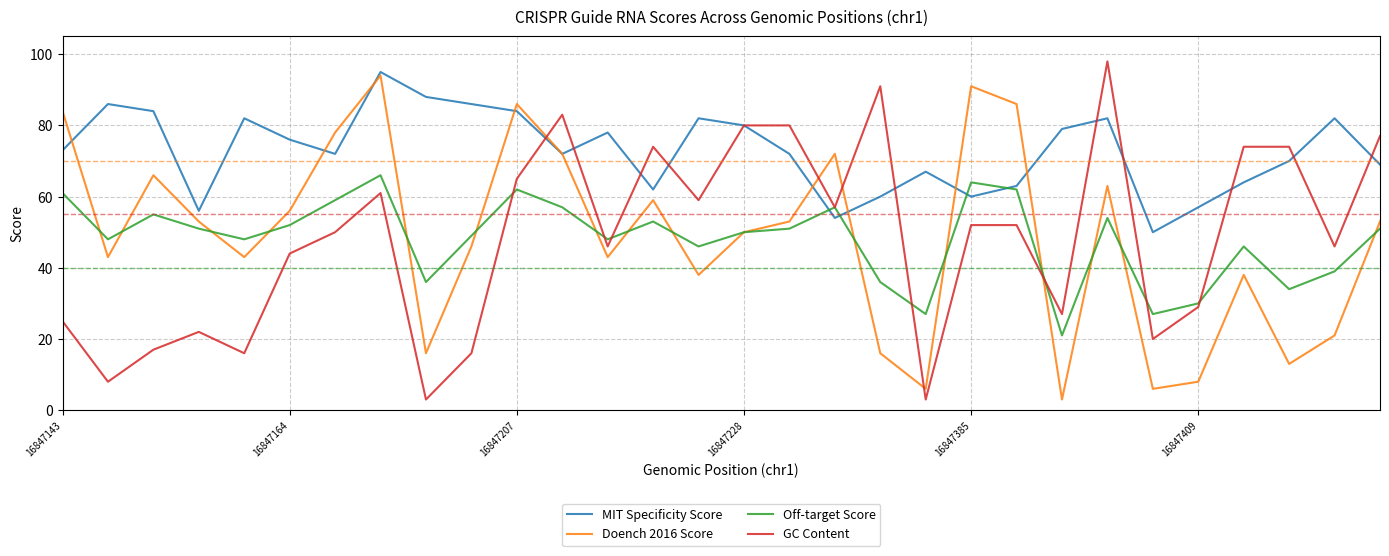

In Doench 2016 Score, how many points are lower than both neighbors (excluding endpoints)?

9